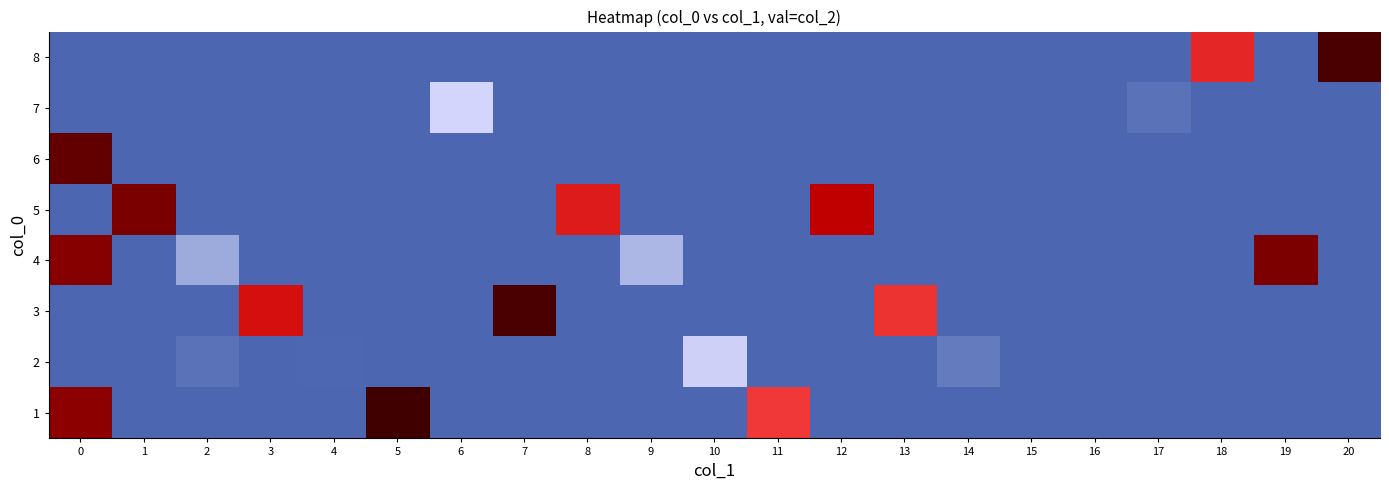

What is the total value across all series at 5?

7.0